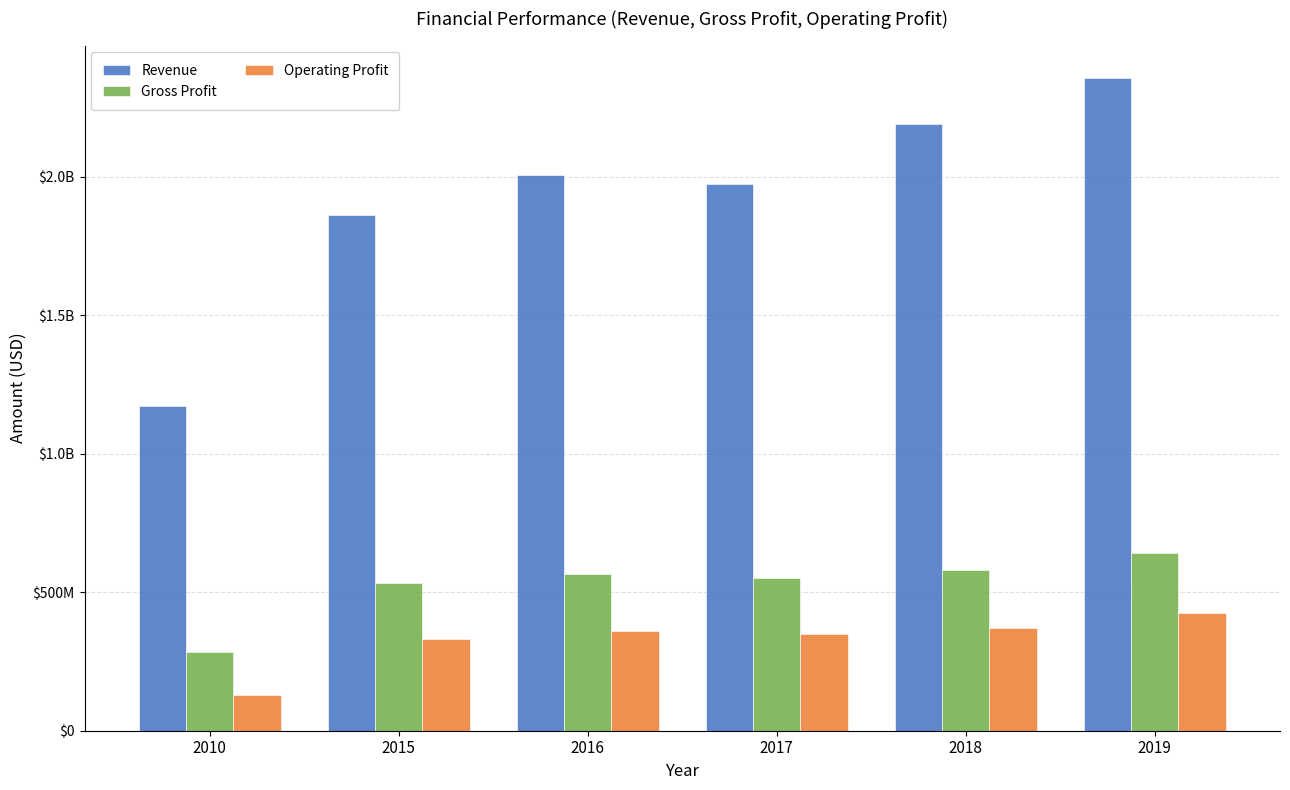

What are all the series names shown in the legend?

Revenue, Gross Profit, Operating Profit